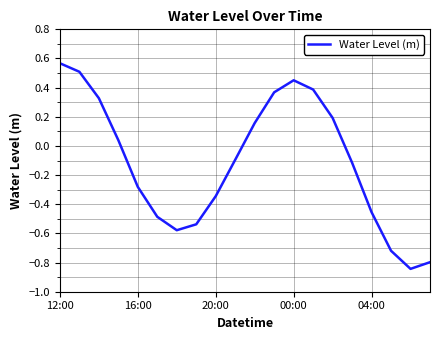

At which category does the chart reach its peak across all series?

12:00